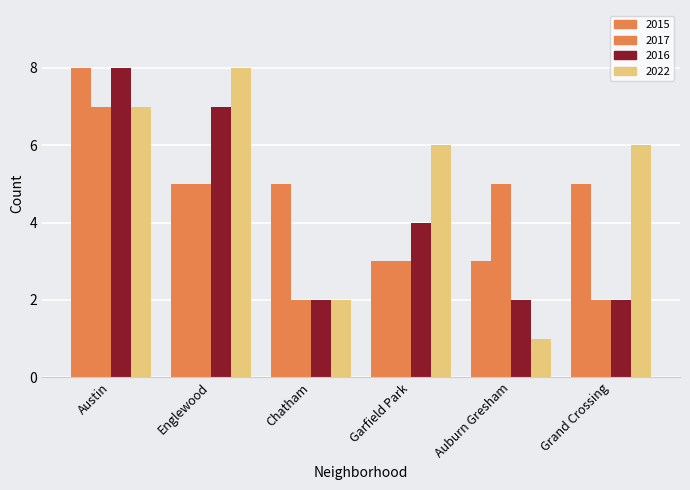

How many data points does each series have?

6